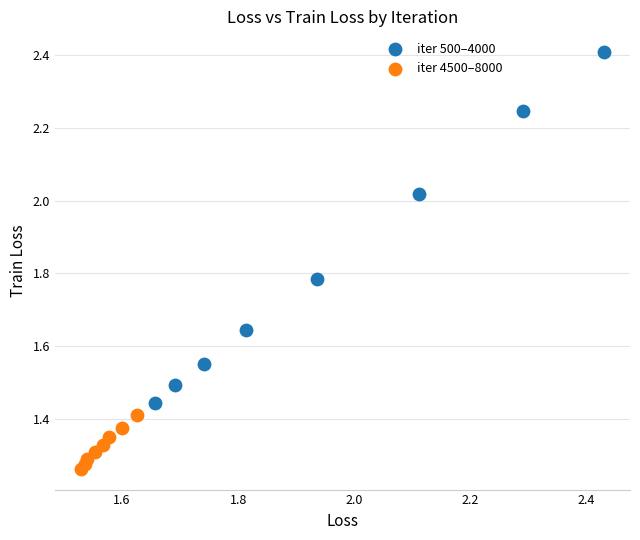

Which series has the largest Y range (max minus min)?

iter 500–4000